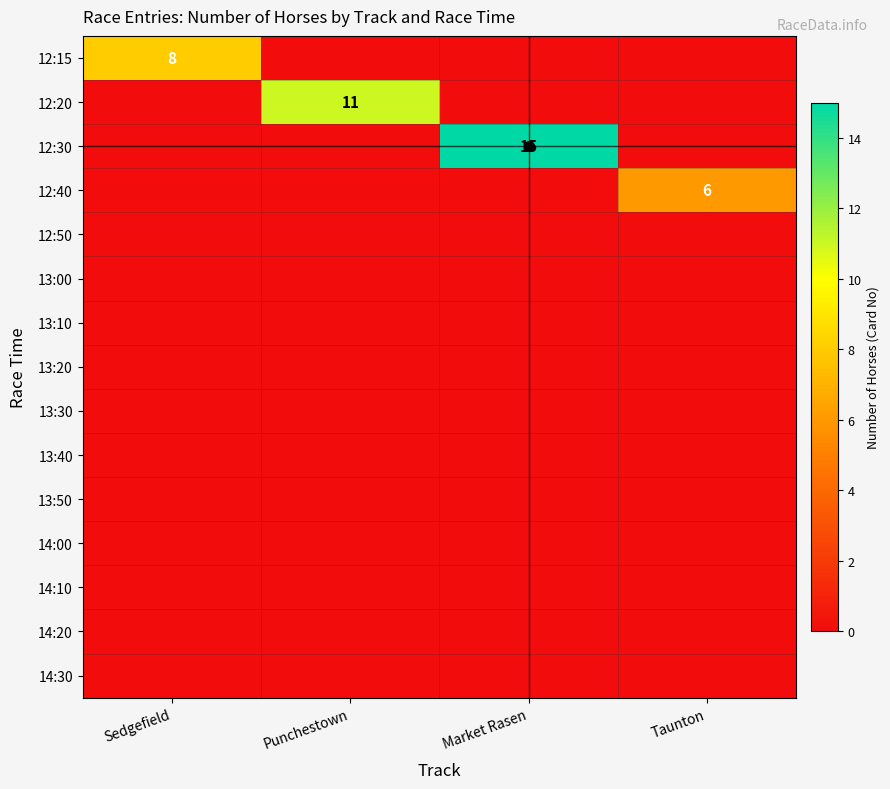

How many series are shown in this chart?

15